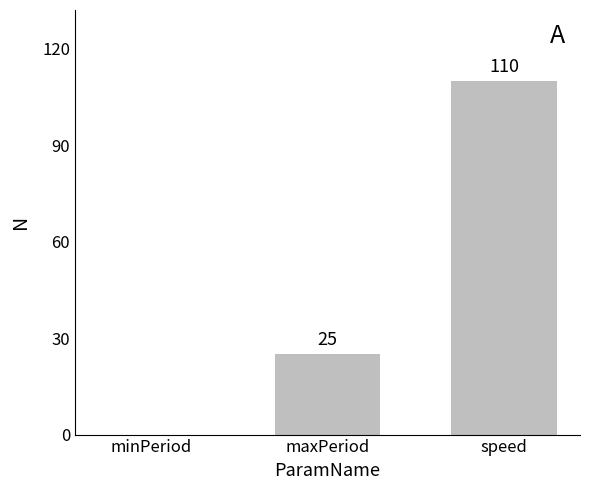

What is the sum of the values at minPeriod and maxPeriod?

25